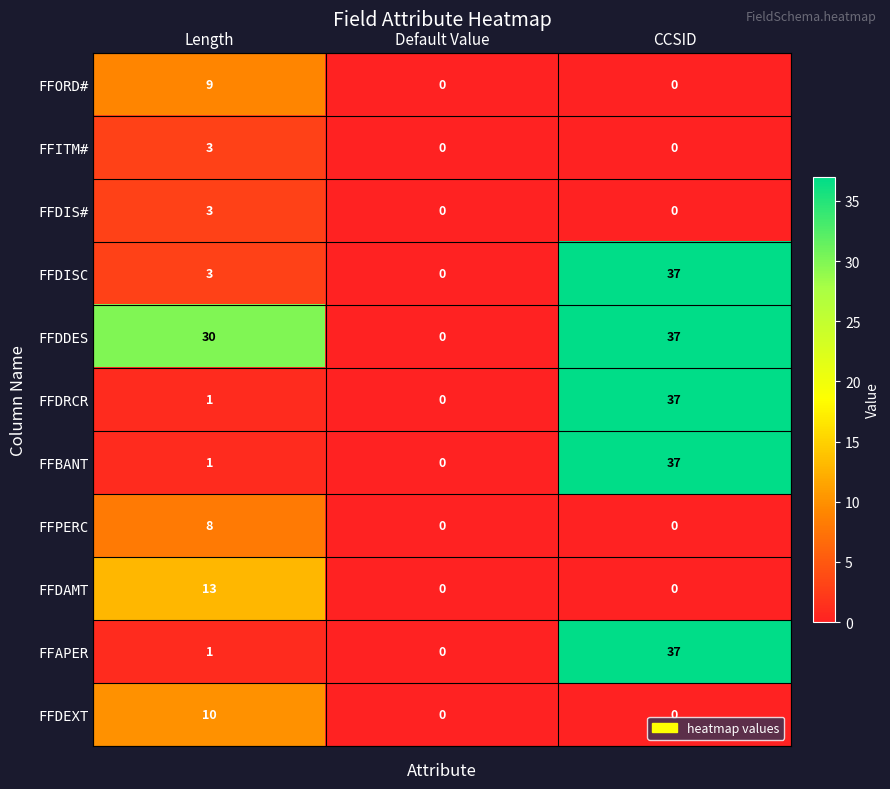

List the labels in order of FFDRCR value, smallest first.

Default Value, Length, CCSID